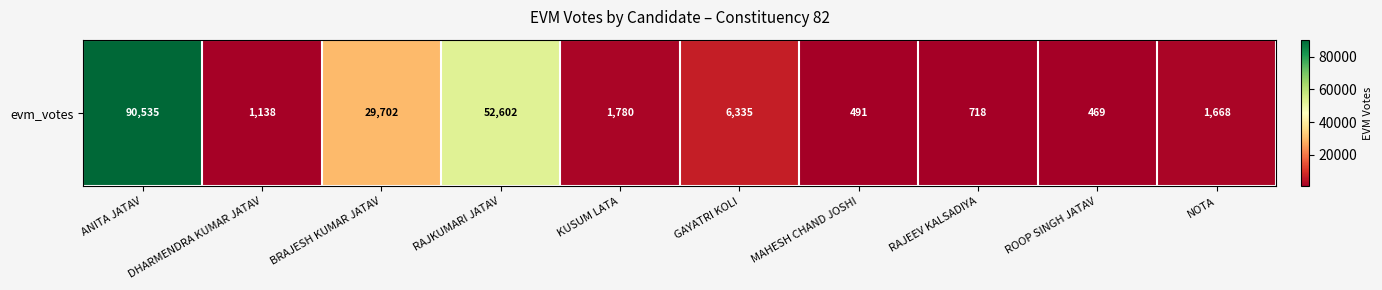

Which has a higher value, NOTA or ROOP SINGH JATAV?

NOTA